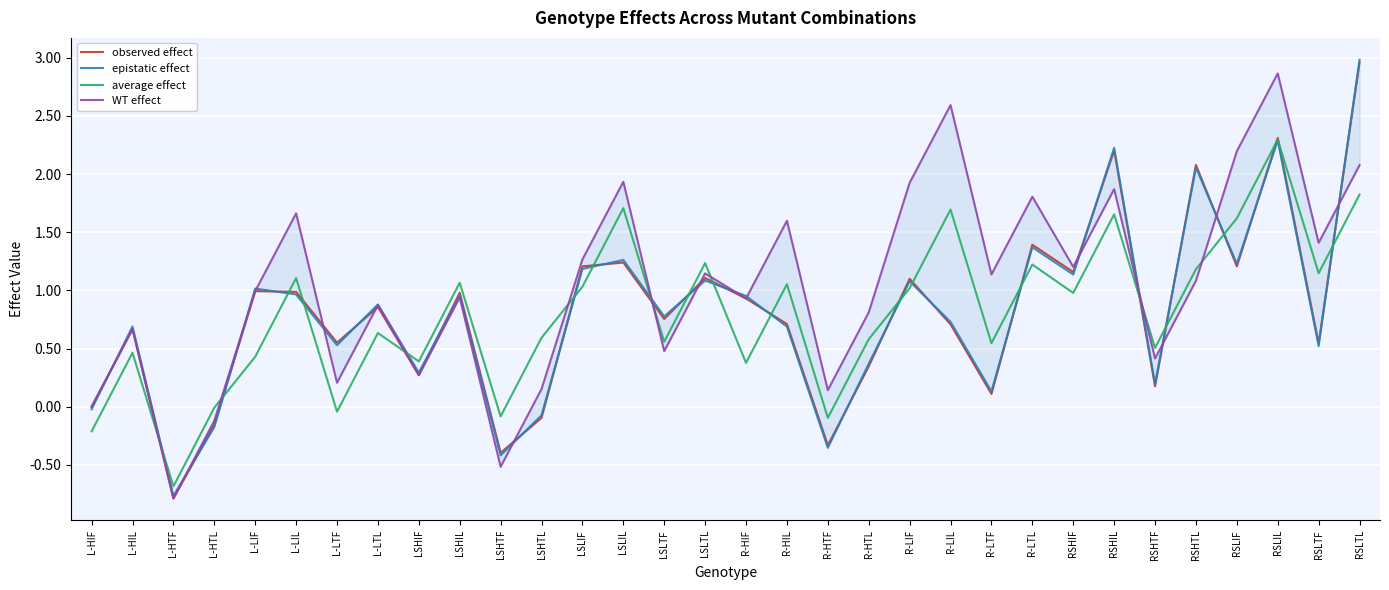

After their last crossing, which series has the higher values: epistatic effect or observed effect?

epistatic effect